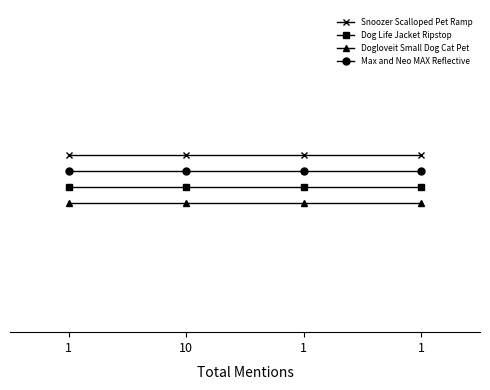

Which category has the lowest value in the Dog Life Jacket Ripstop series?

1